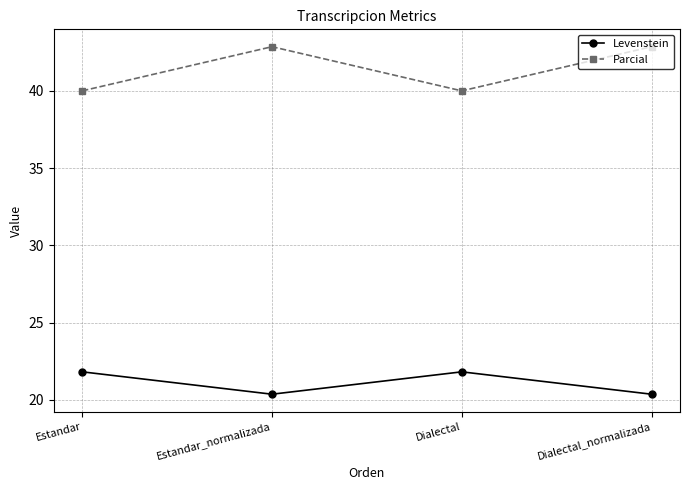

What is the difference between the maximum and minimum values in the Parcial series?

2.9